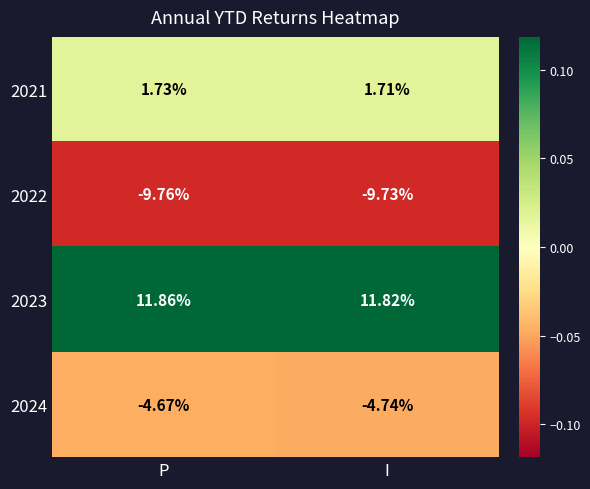

Rank the series by their maximum value, from highest to lowest.

2023, 2021, 2024, 2022